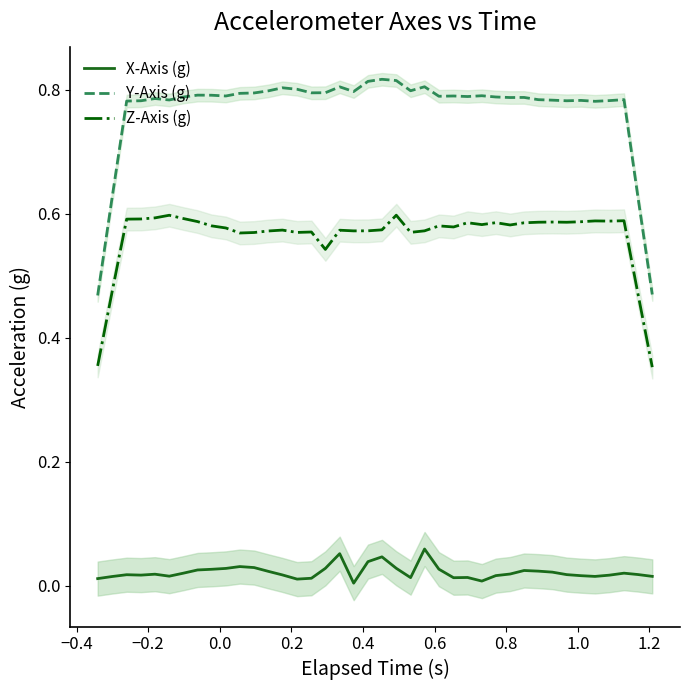

What are all the series names shown in the legend?

X-Axis (g), Y-Axis (g), Z-Axis (g)